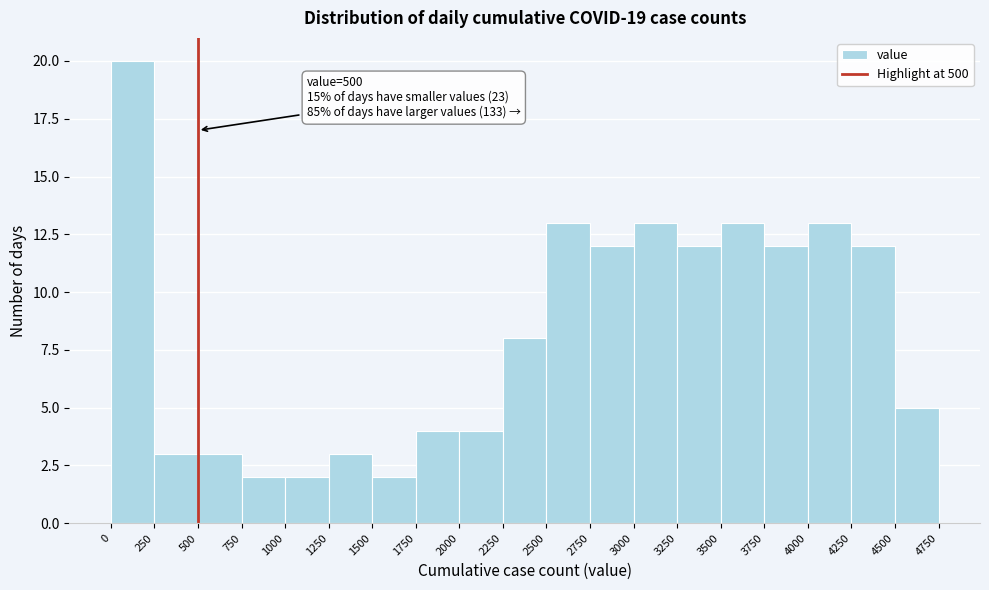

Which range on the x-axis has the tallest bar?

0 to 250